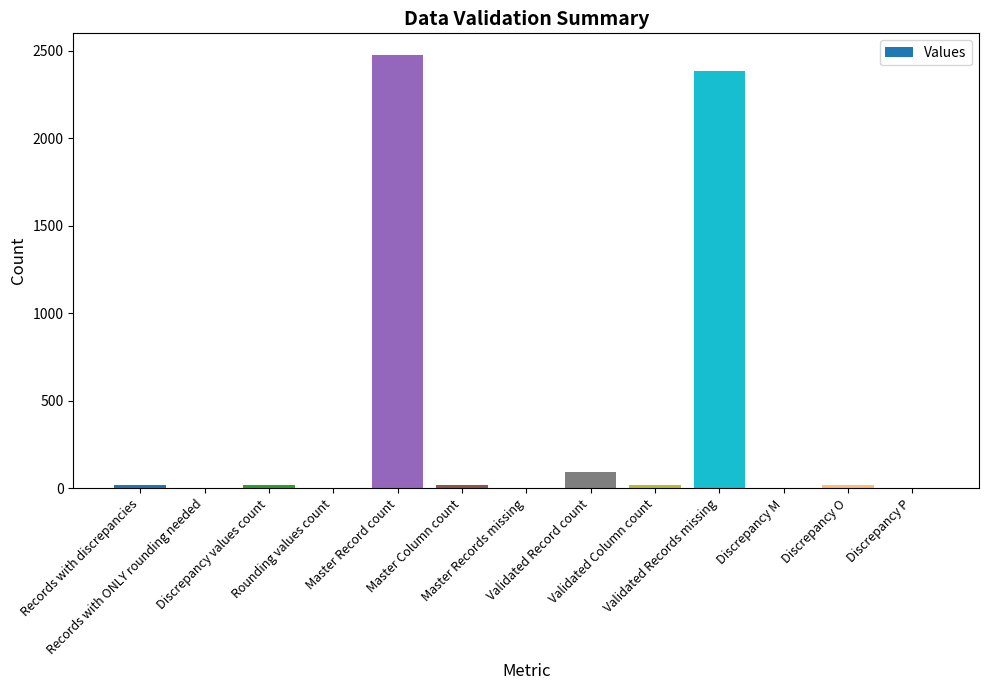

What is the maximum value shown in the chart?

2475